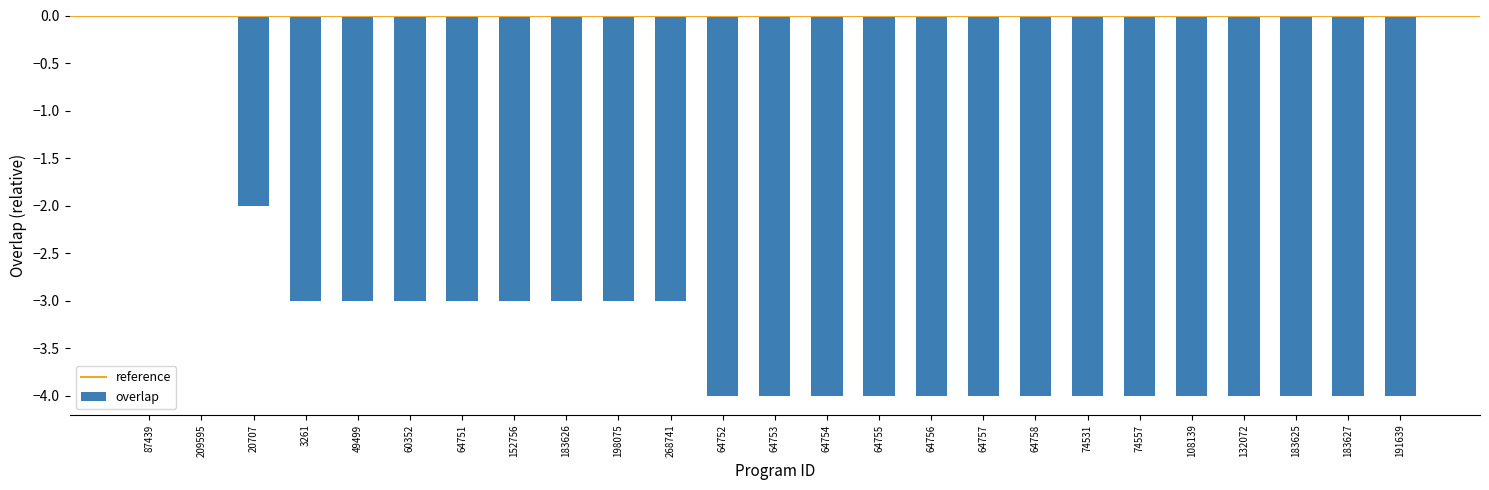

How many values are between -4 and -3?

22